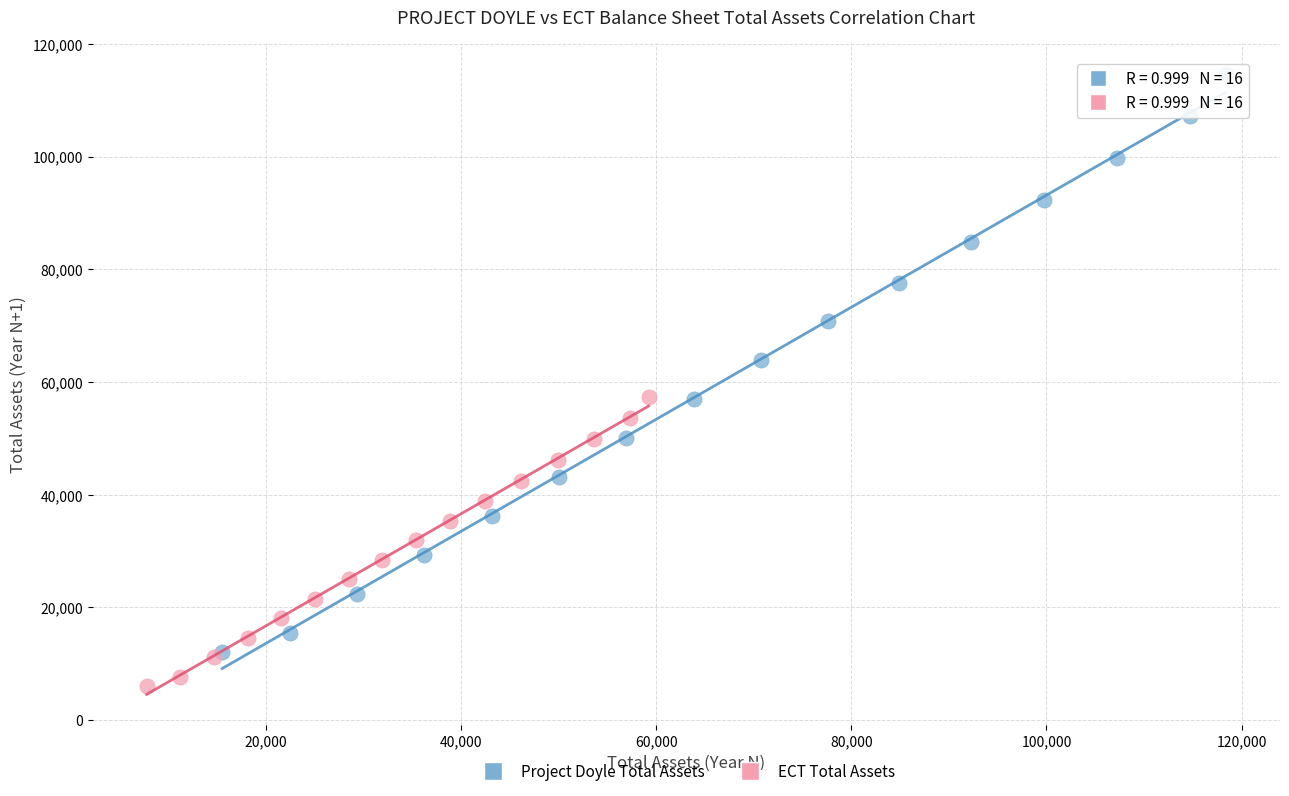

Which series contains the highest Y value?

Project Doyle Total Assets